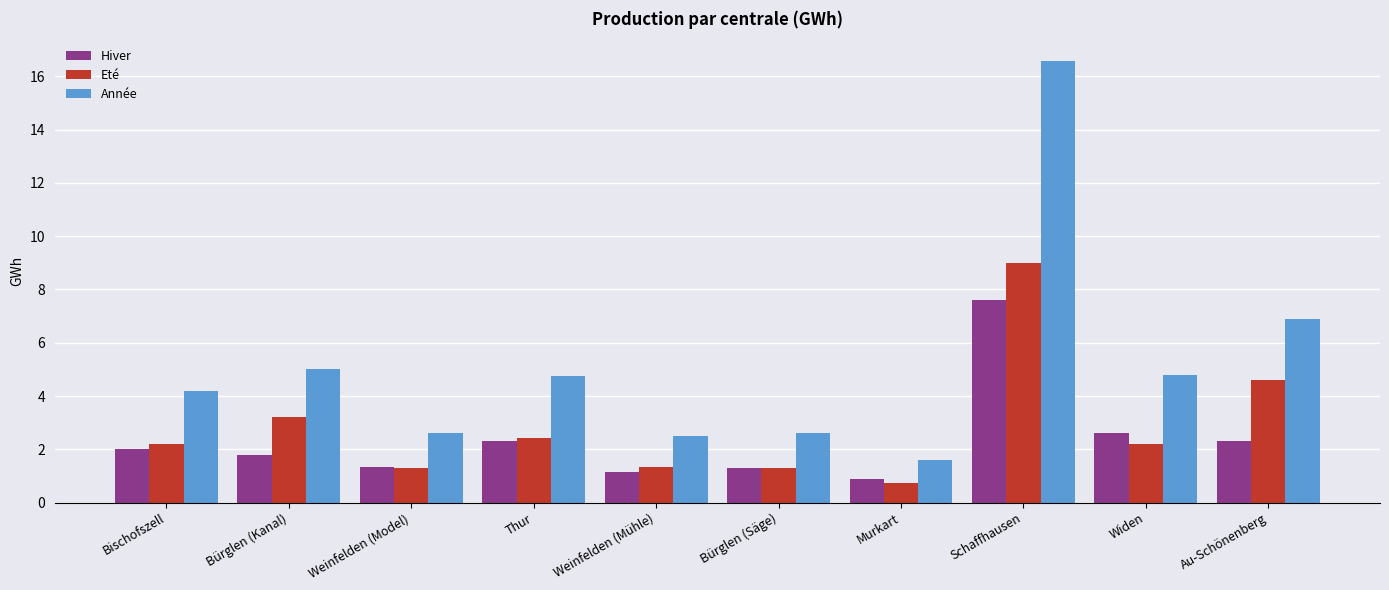

What is the minimum value shown in the chart?

0.7